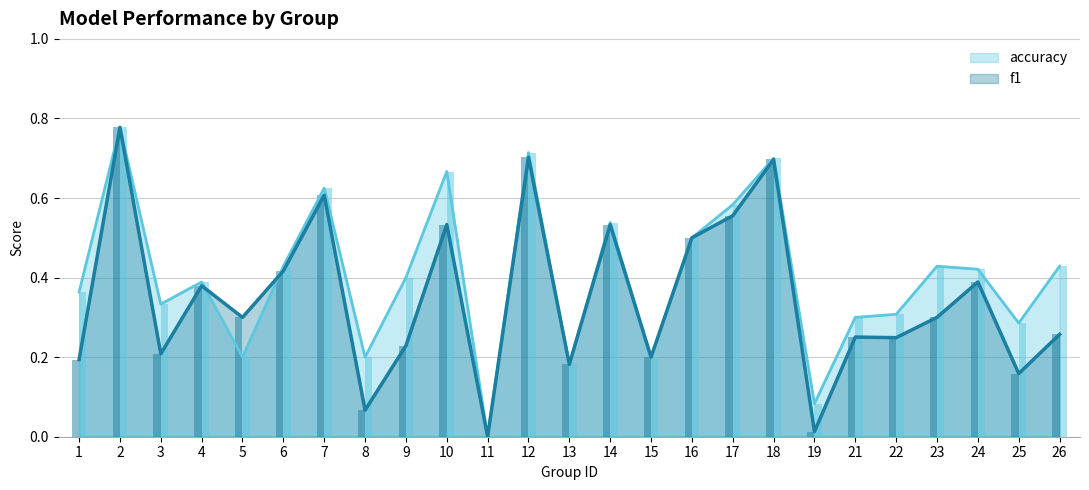

List the series in order of their peak value, lowest first.

f1, accuracy